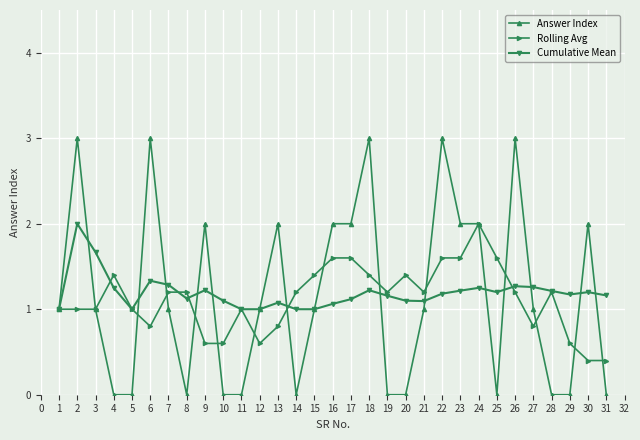

The value of Answer Index at 11 is 1.8. True or false?

False